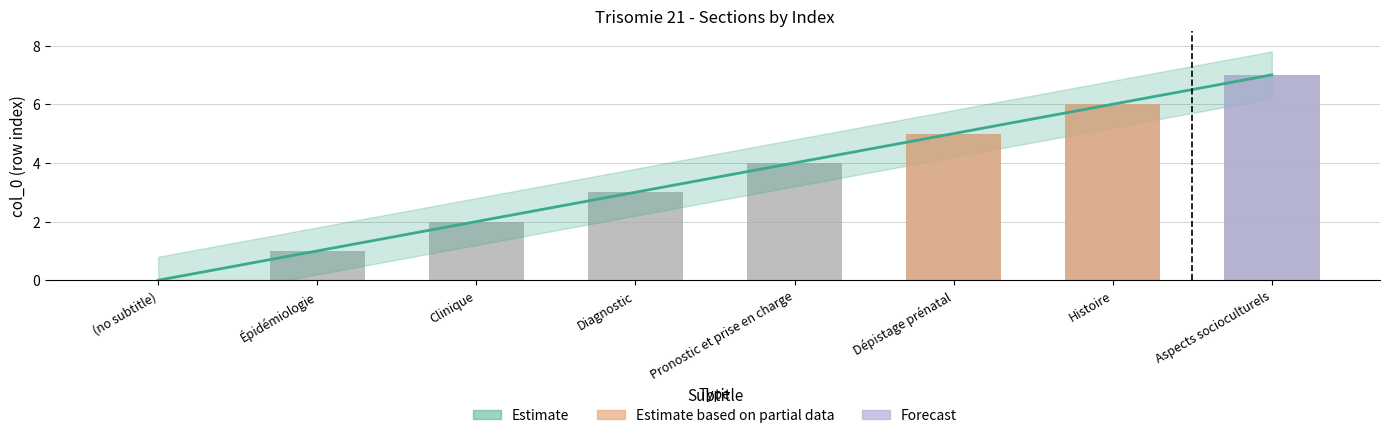

Does the chart contain any negative values?

No